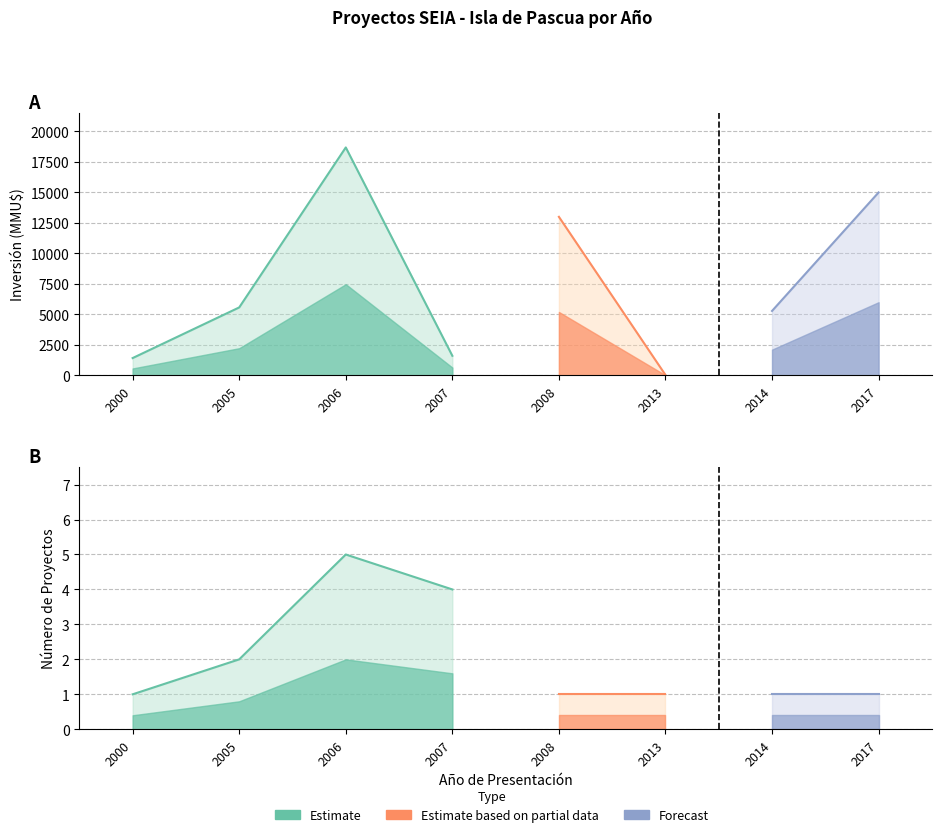

Reading right to left, extract all data points from this chart.

Inversion_MMU: 15000	5283	34	13000	1606	18690	5572	1420
Count: 1	1	1	1	4	5	2	1